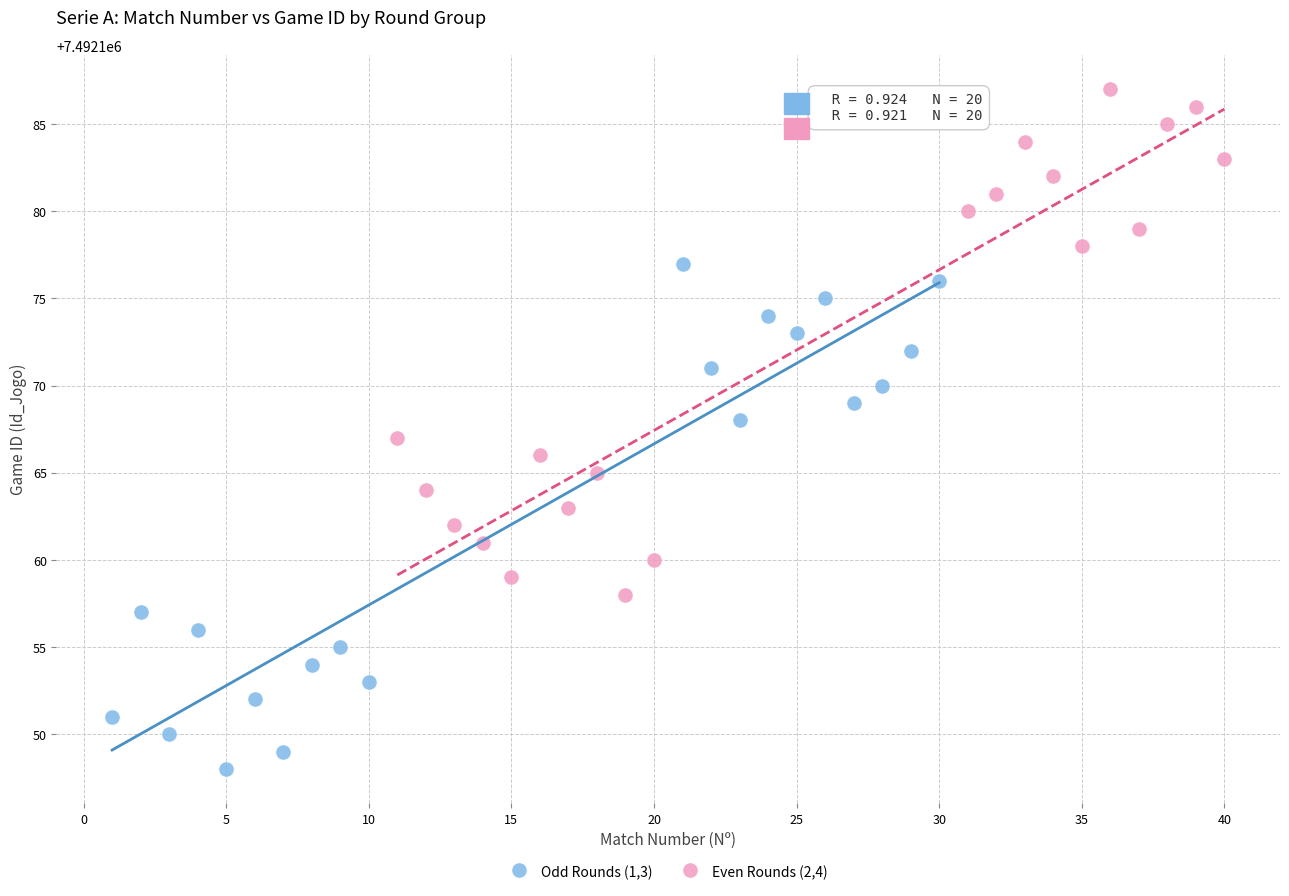

Which series contains the lowest Y value?

Odd Rounds (1,3)